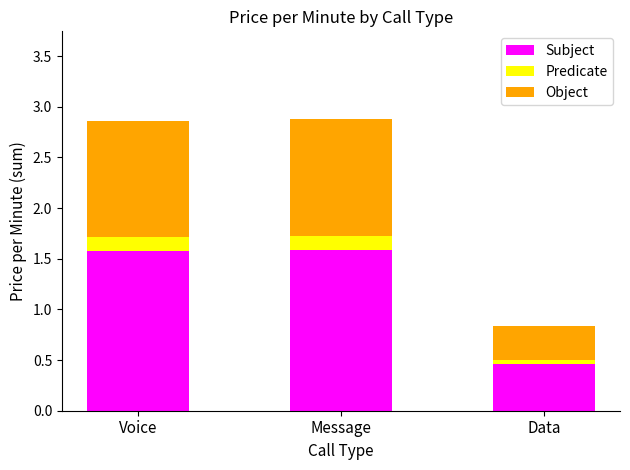

What is the total value across all series at Message?

2.9